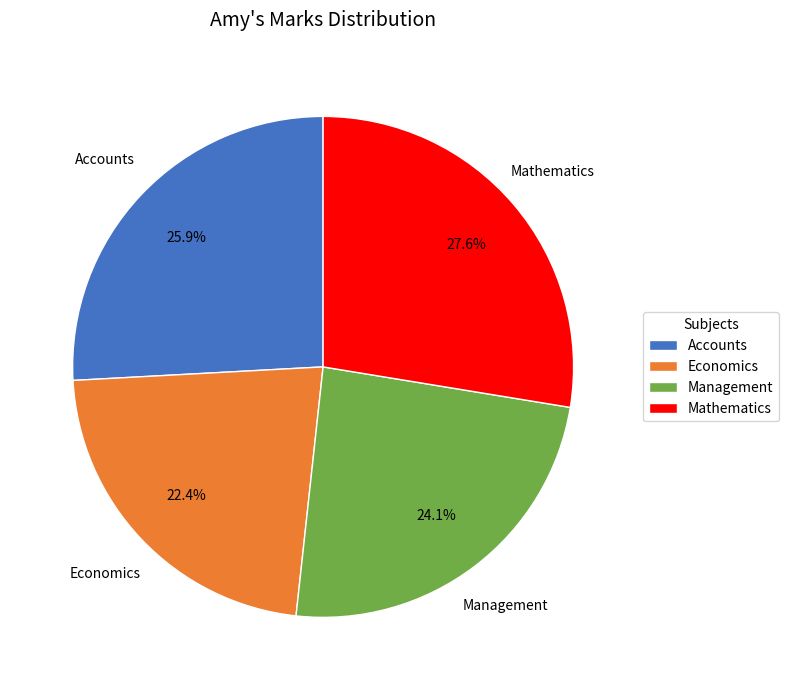

Which has a higher value, Mathematics or Accounts?

Mathematics